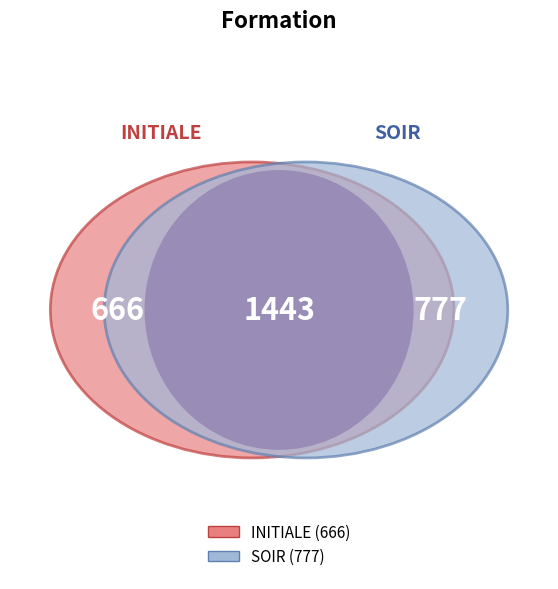

The SOIR slice represents 48% of the pie. True or false?

False